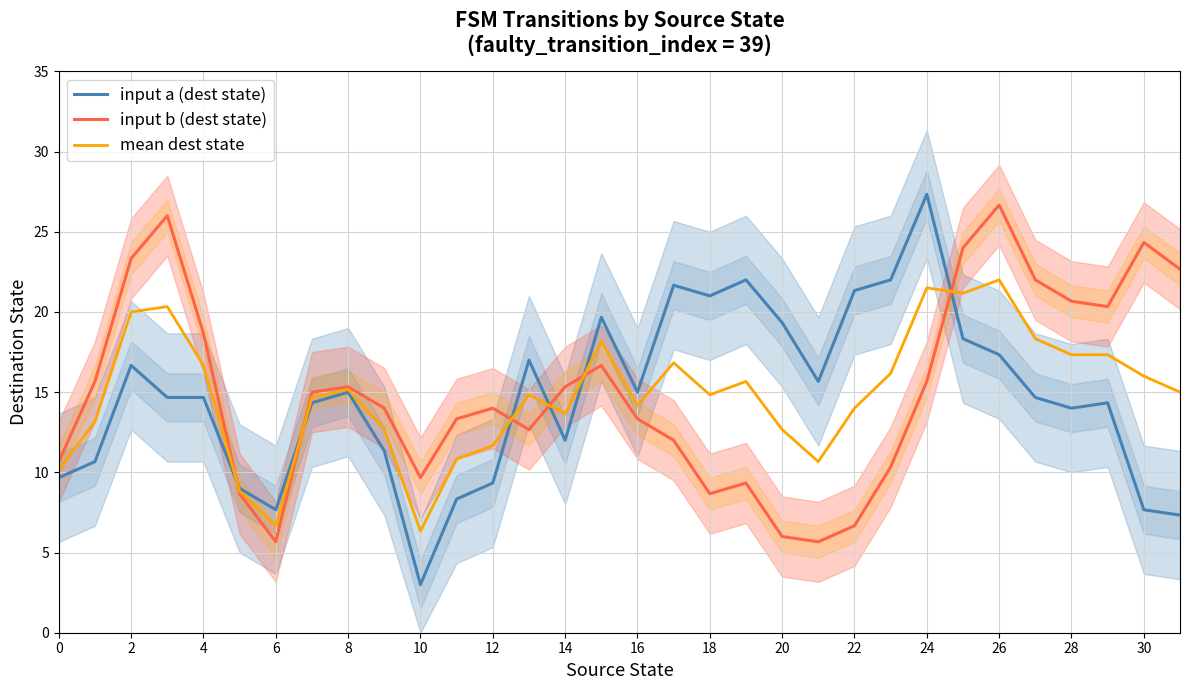

Reading right to left, transcribe all the data shown in this chart.

input a (dest state): 7.3	7.7	14.3	14.0	14.7	17.3	18.3	27.3	22.0	21.3	15.7	19.3	22.0	21.0	21.7	15.0	19.7	12.0	17.0	9.3	8.3	3.0	11.3	15.0	14.3	7.7	9.0	14.7	14.7	16.7	10.7	9.7
input b (dest state): 22.7	24.3	20.3	20.7	22.0	26.7	24.0	15.7	10.3	6.7	5.7	6.0	9.3	8.7	12.0	13.3	16.7	15.3	12.7	14.0	13.3	9.7	14.0	15.3	15.0	5.7	8.7	18.7	26.0	23.3	15.7	10.7
mean dest state: 15.0	16.0	17.3	17.3	18.3	22.0	21.2	21.5	16.2	14.0	10.7	12.7	15.7	14.8	16.8	14.2	18.2	13.7	14.8	11.7	10.8	6.3	12.7	15.2	14.7	6.7	8.8	16.7	20.3	20.0	13.2	10.2